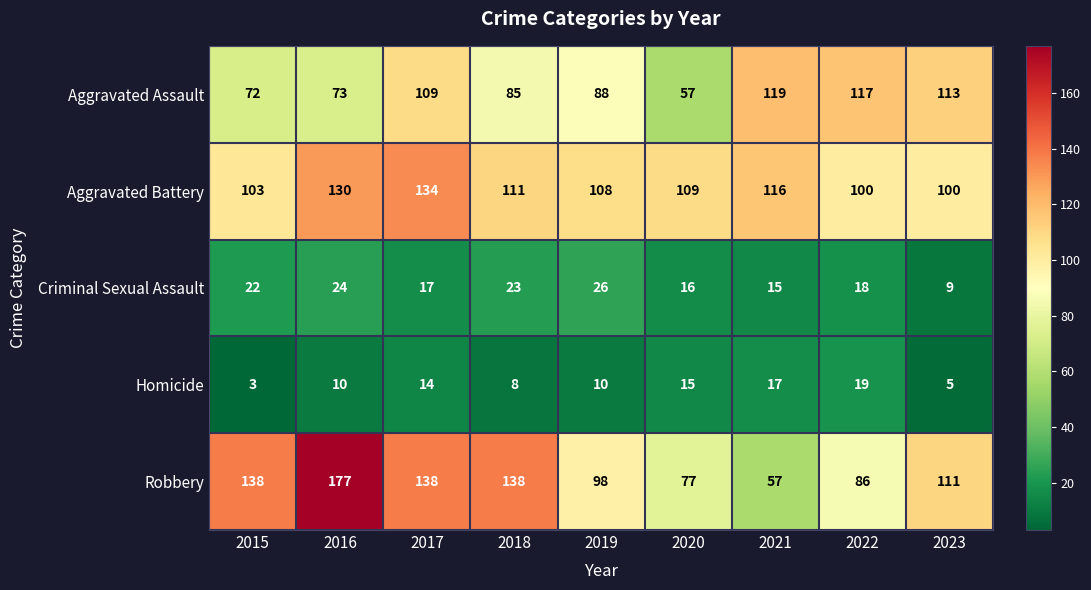

At how many categories does at least one series exceed 58?

9